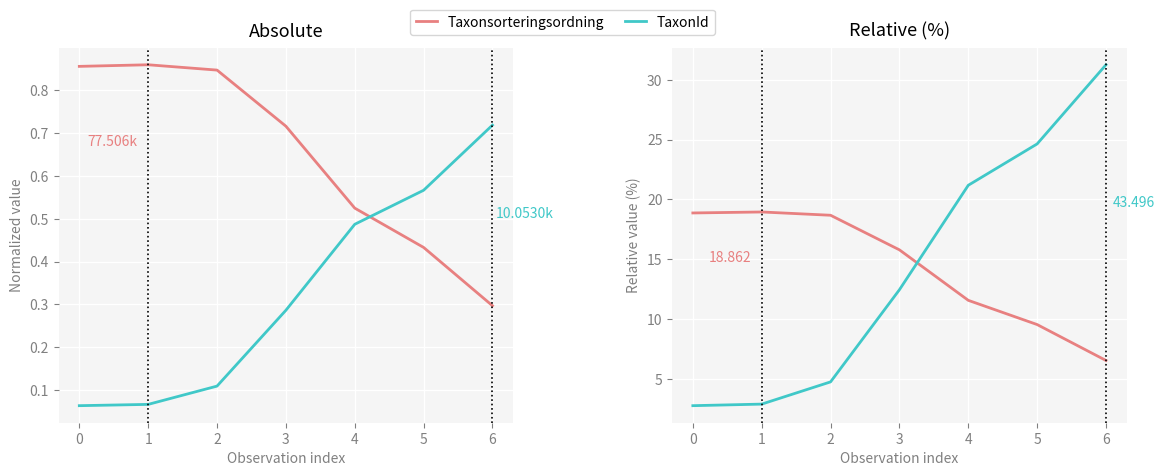

Count the number of categories in the chart.

7